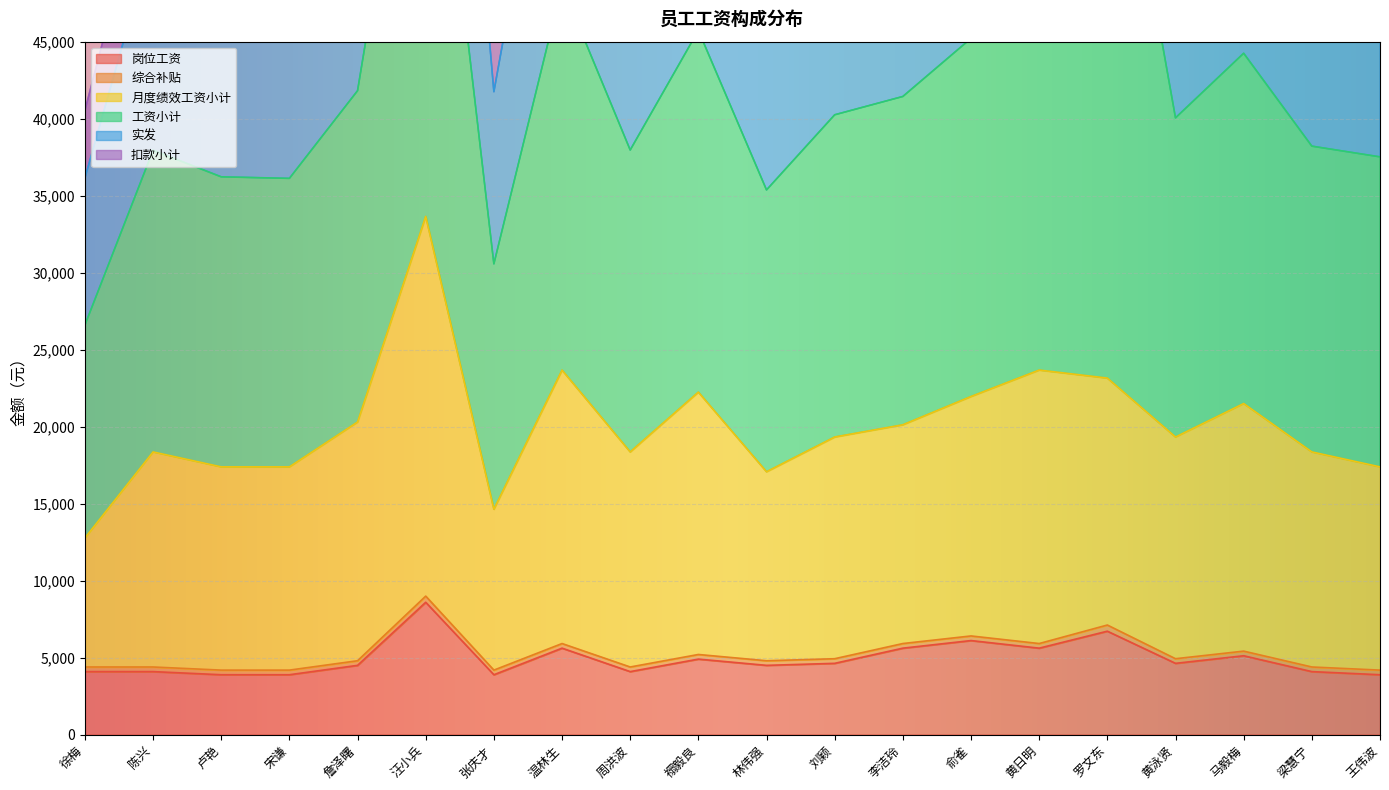

How many interior local valleys does the 月度绩效工资小计 series have?

4